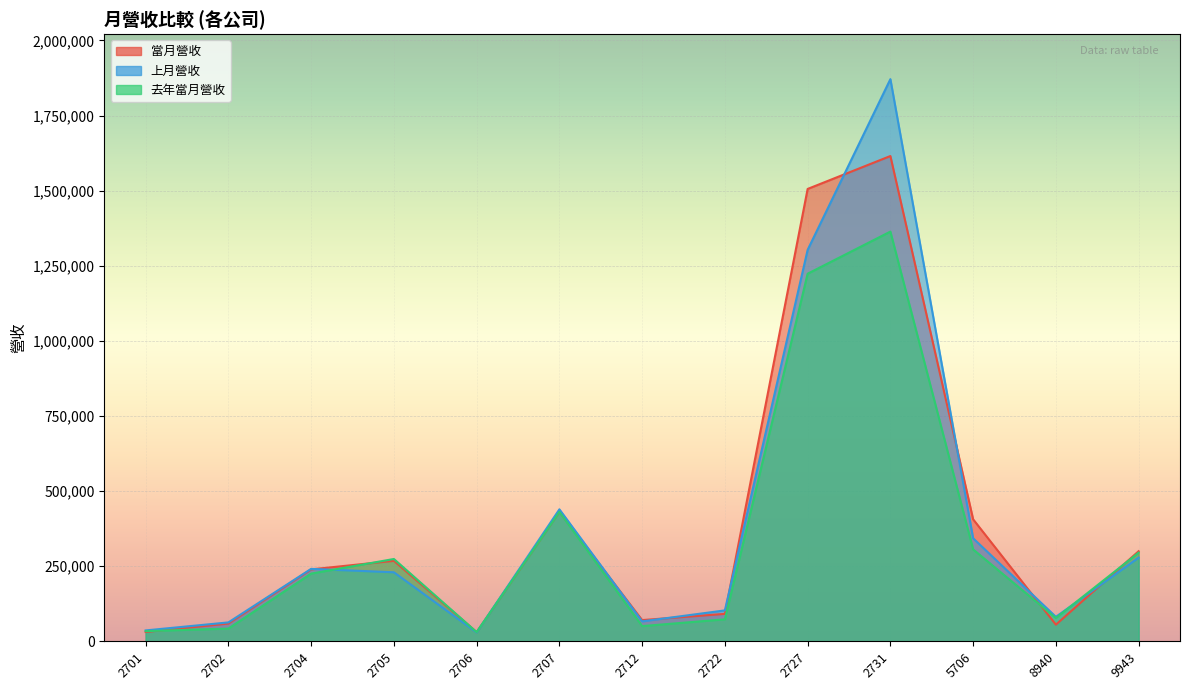

At which label does 上月營收 first exceed 229930?

2704